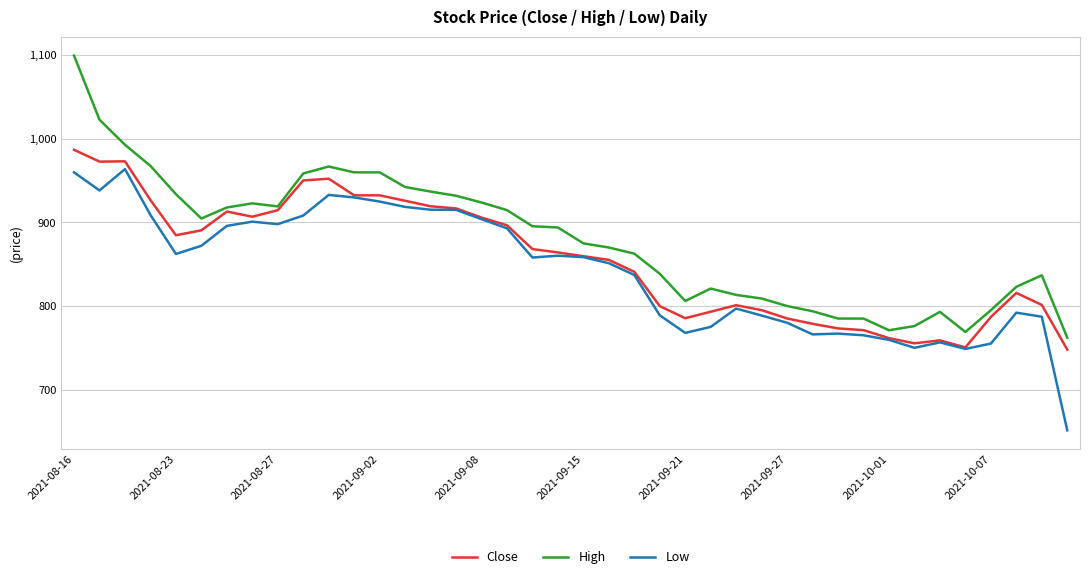

Which series has the widest spread of values?

High